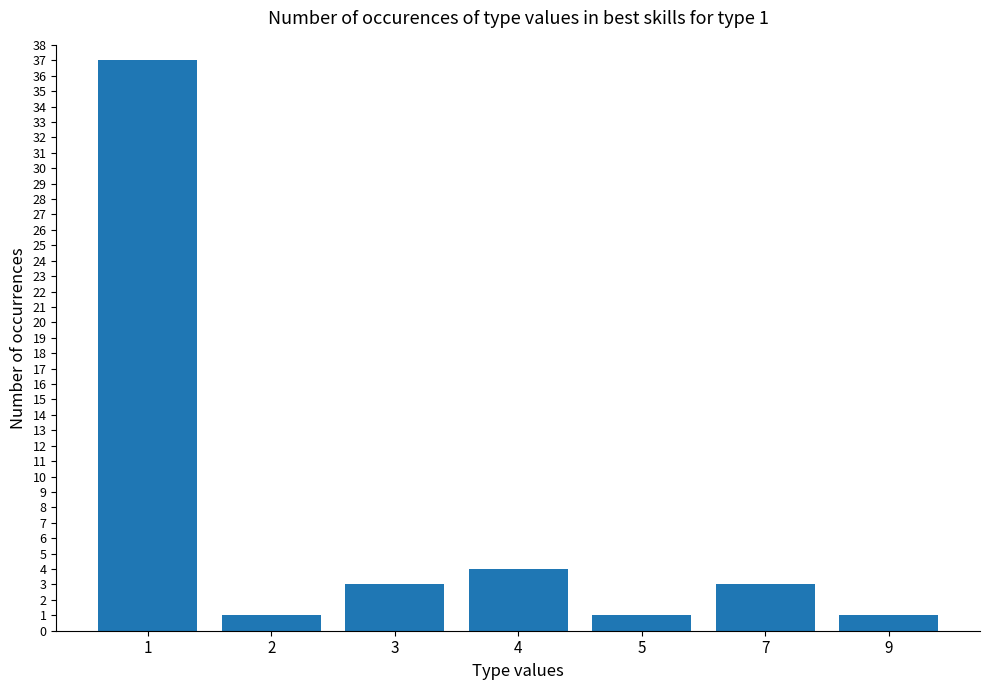

Reading left to right, transcribe all the data shown in this chart.

37	1	3	4	1	3	1